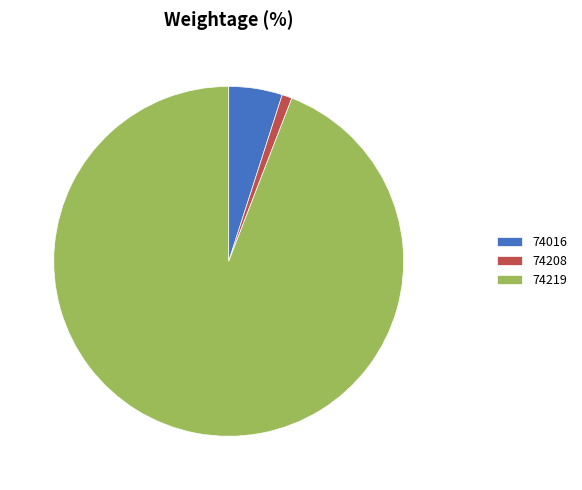

Which category has the biggest portion of the pie?

74219